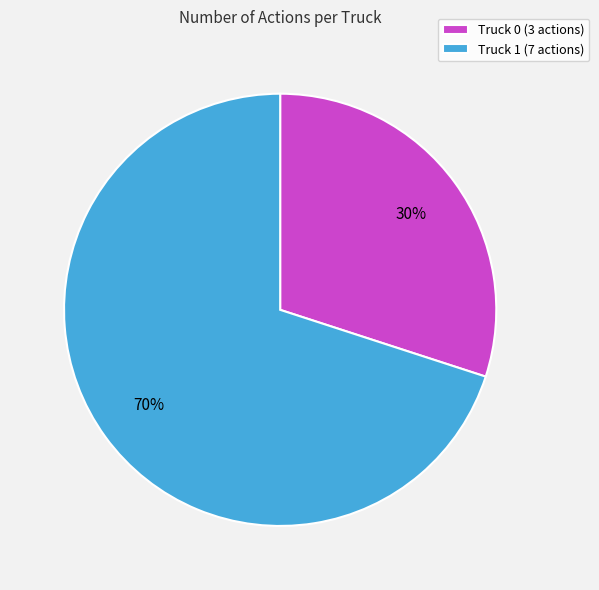

Which category accounts for the majority?

Truck 1